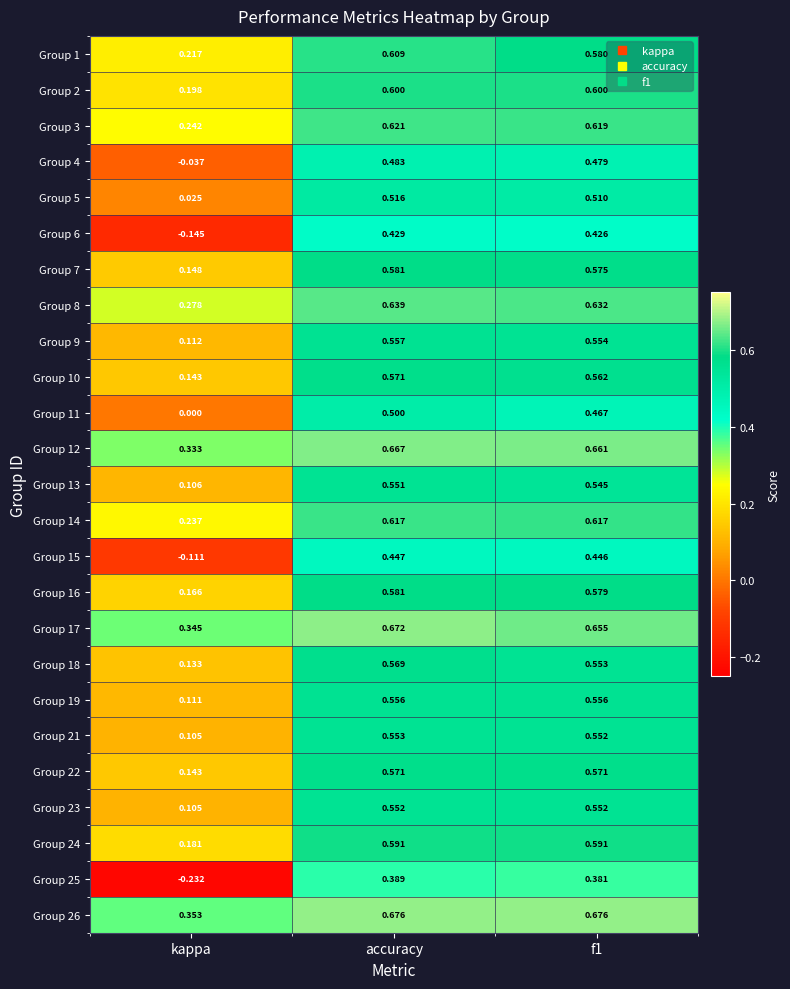

At which category is the sum across all series the highest?

accuracy